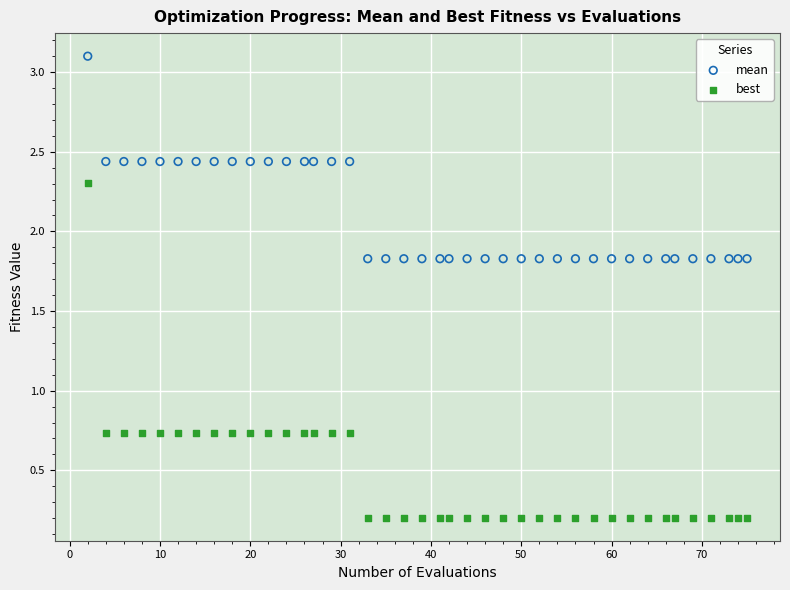

What is the X range (max minus min) for the scatter plot?

73.0